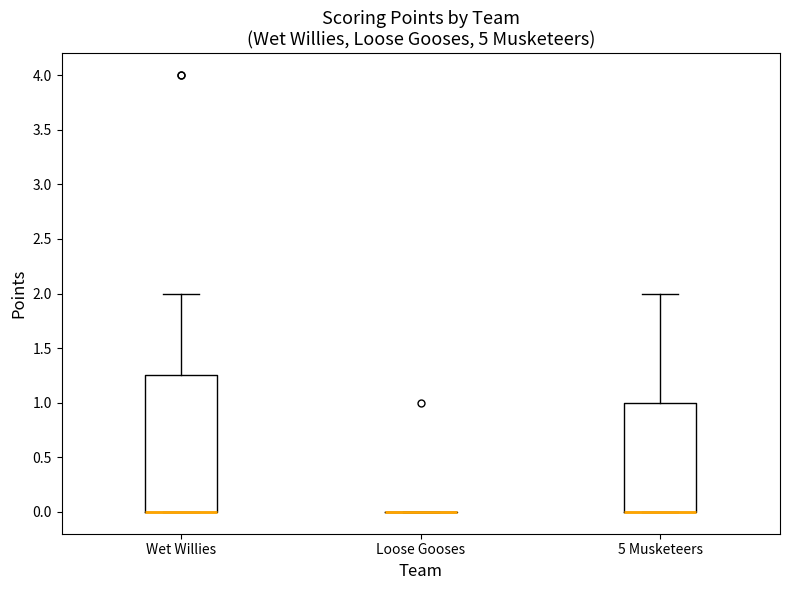

Which box is the tallest, from its lower edge to its upper edge?

Wet Willies